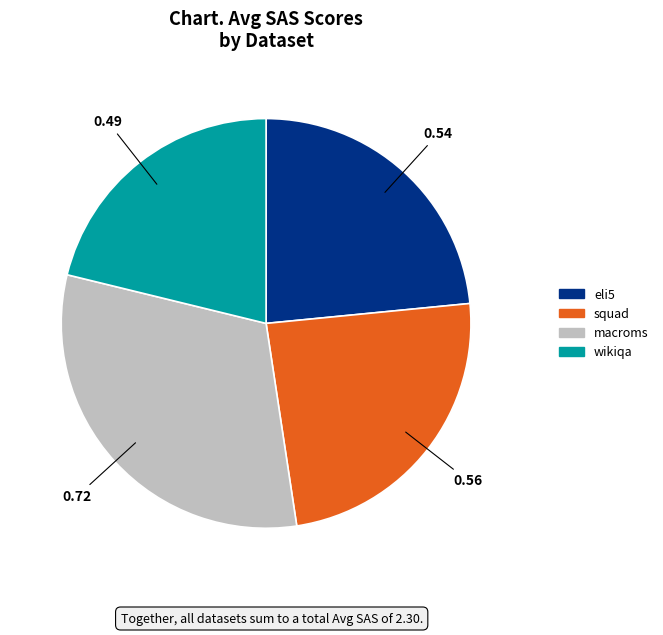

Rank the categories by value from highest to lowest.

macroms, squad, eli5, wikiqa